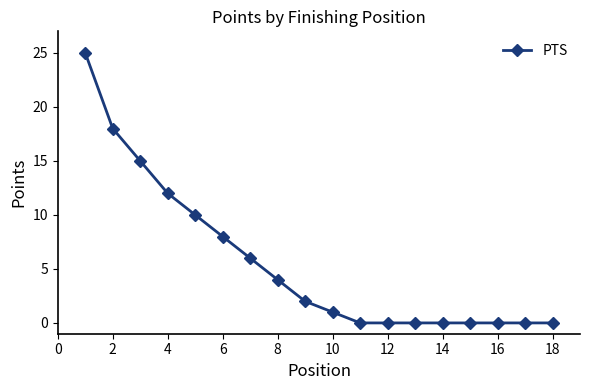

Reading left to right, extract all data points from this chart.

25	18	15	12	10	8	6	4	2	1	0	0	0	0	0	0	0	0